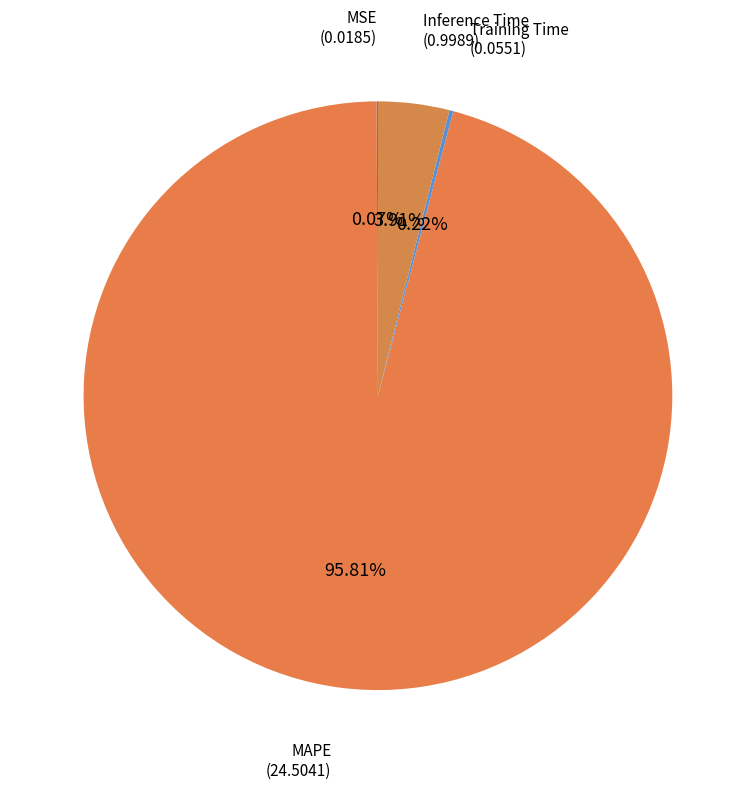

To the nearest percent, what is the difference between the largest and smallest slice percentages?

96%